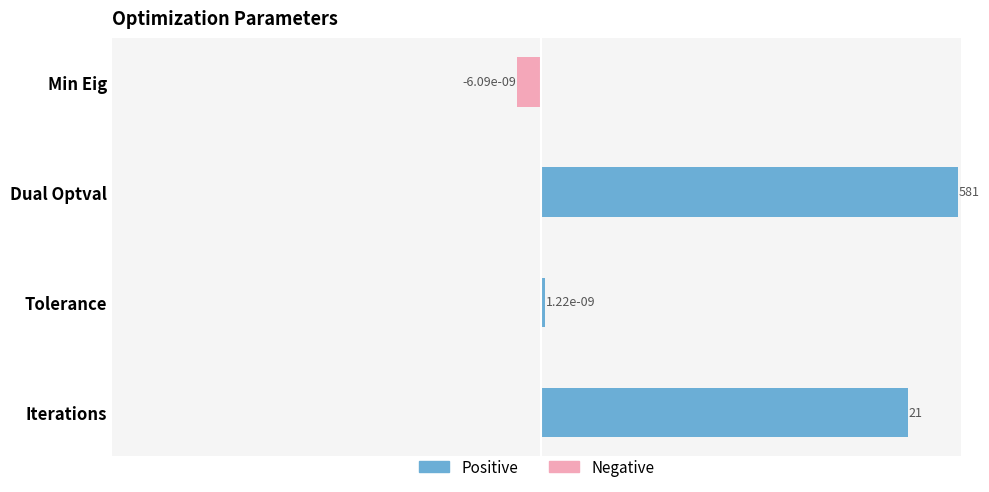

The Negative series shows 0.6 at $\mathdefault{-10^{0}}$. True or false?

False